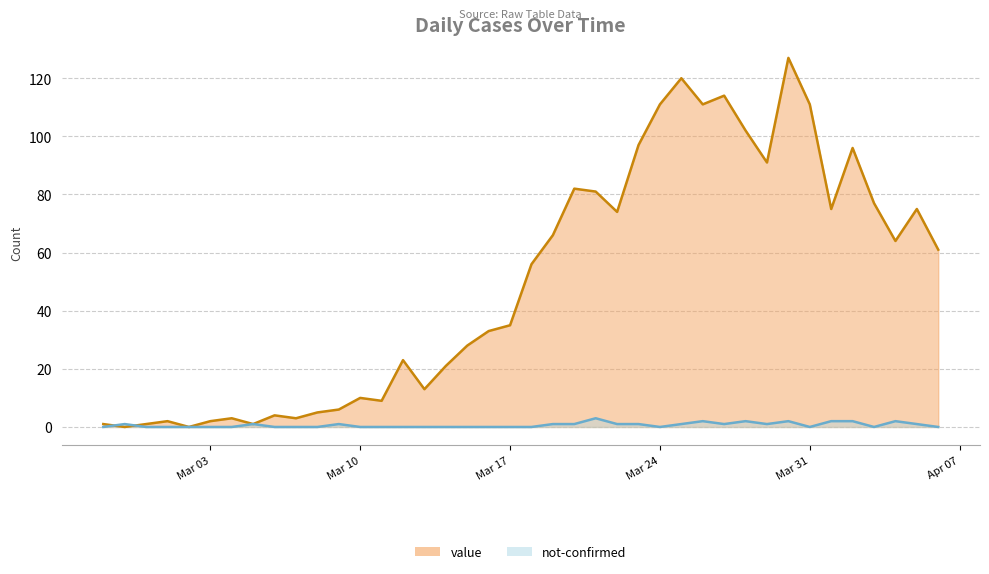

Reading right to left, transcribe all the data shown in this chart.

value: 61	75	64	77	96	75	111	127	91	102	114	111	120	111	97	74	81	82	66	56	35	33	28	21	13	23	9	10	6	5	3	4	1	3	2	0	2	1	0	1
not-confirmed: 0	1	2	0	2	2	0	2	1	2	1	2	1	0	1	1	3	1	1	0	0	0	0	0	0	0	0	0	1	0	0	0	1	0	0	0	0	0	1	0